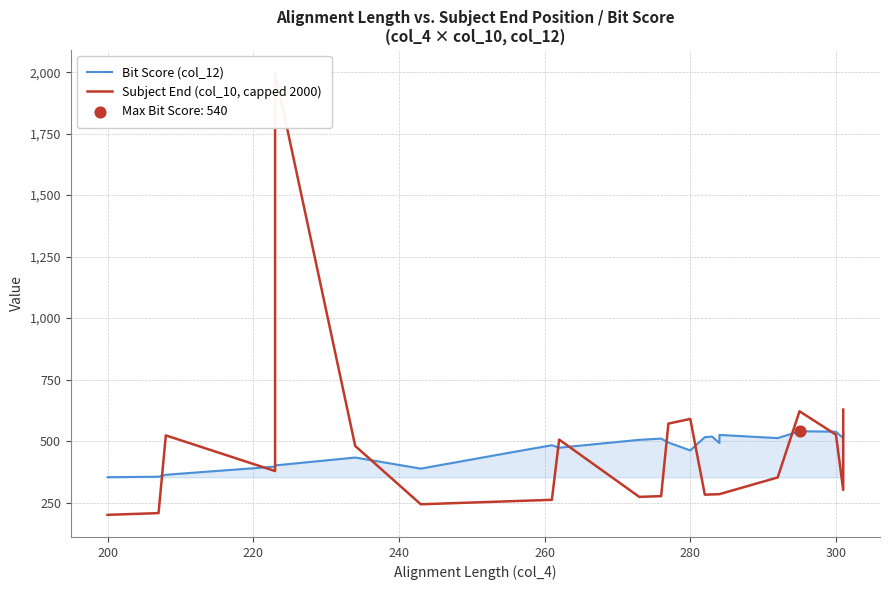

Which series has the largest total across all categories?

Subject End (col_10, capped 2000)